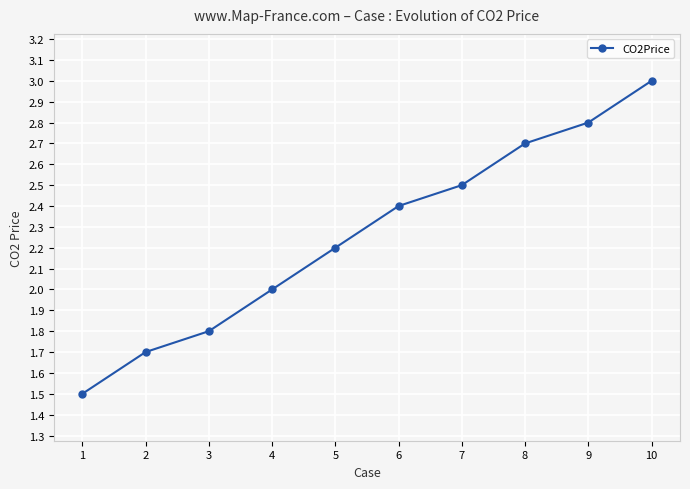

Rank the categories by value from lowest to highest.

1, 2, 3, 4, 5, 6, 7, 8, 9, 10